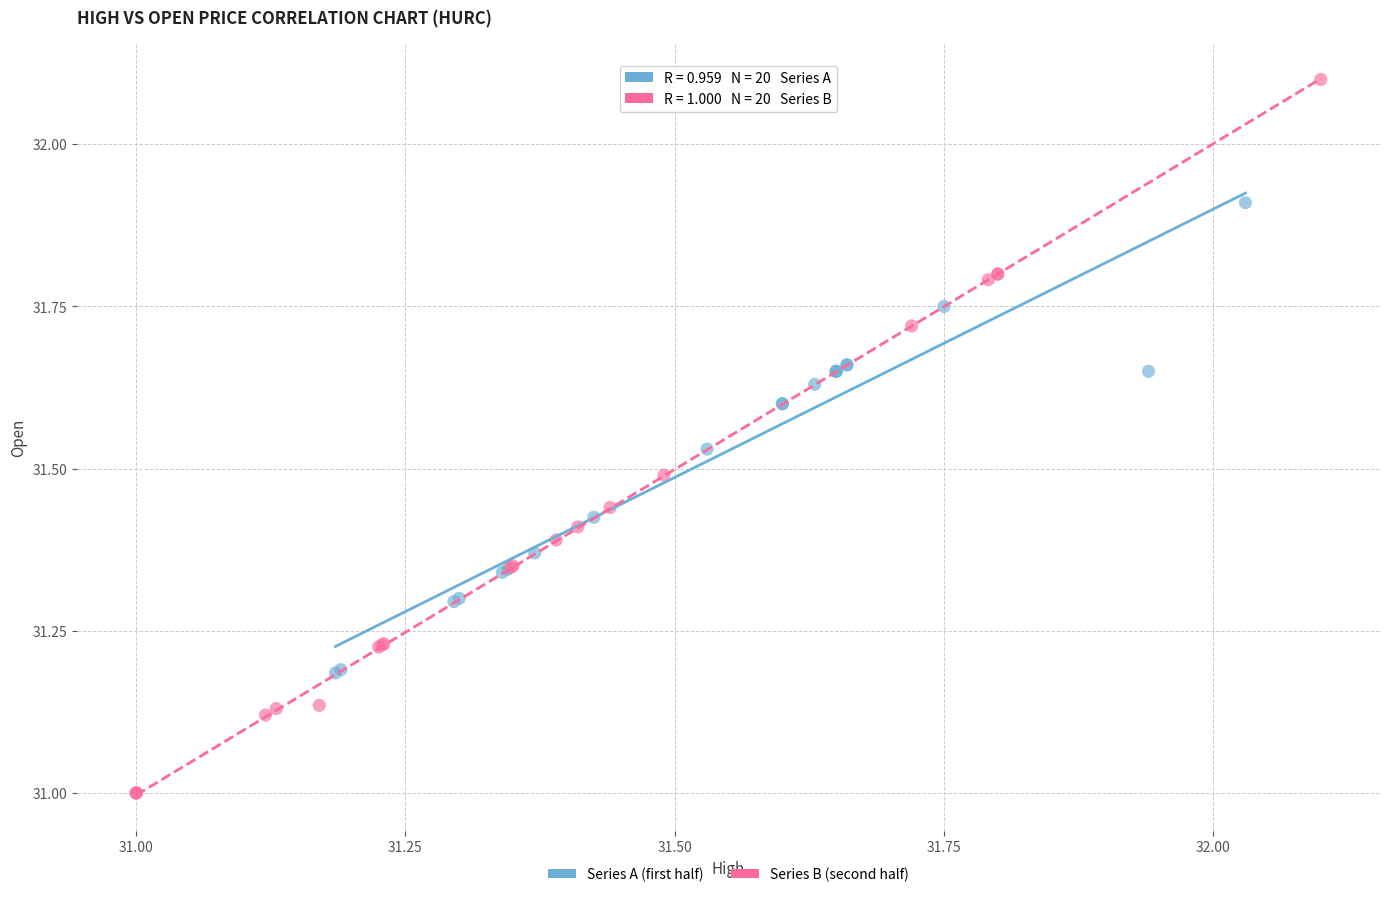

Which series reaches the minimum Y coordinate?

Series B (second half)